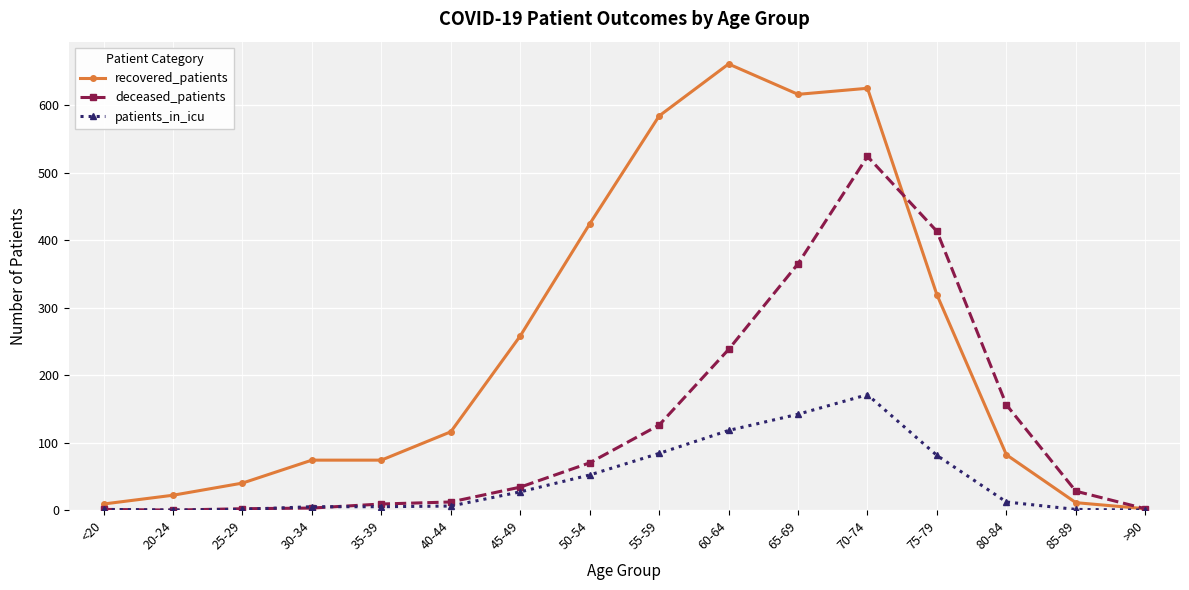

Which series has the widest spread of values?

recovered_patients